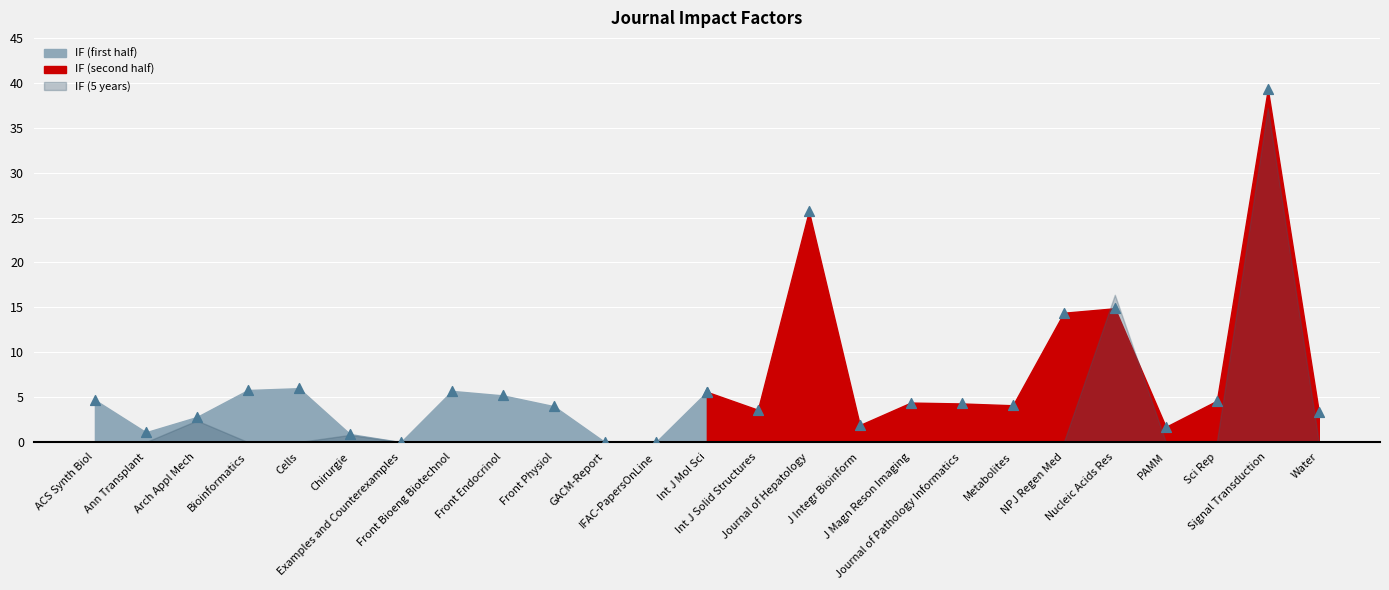

At how many categories does at least one series exceed 1?

21